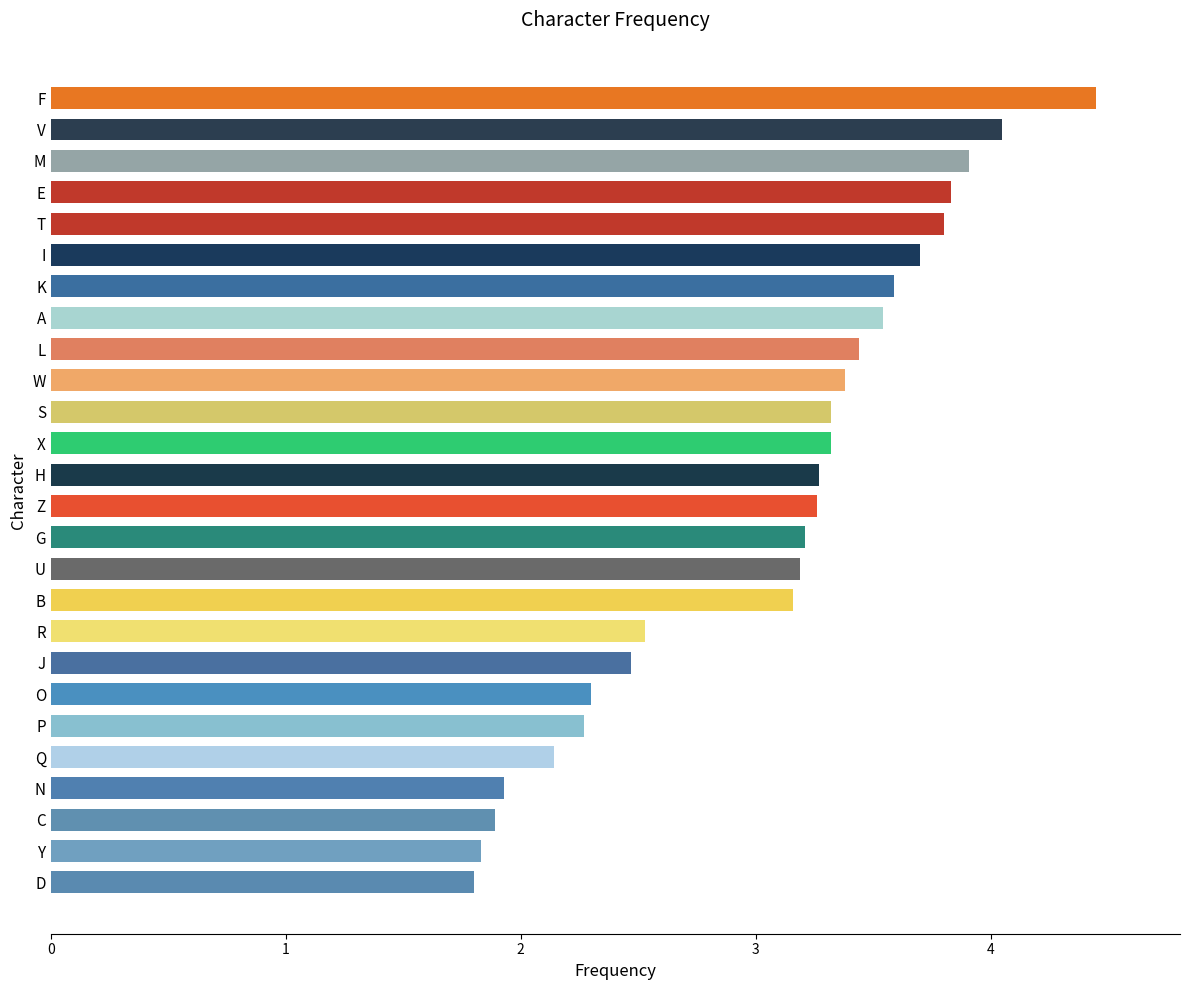

What is the sum of the values at Q and T?

5.9